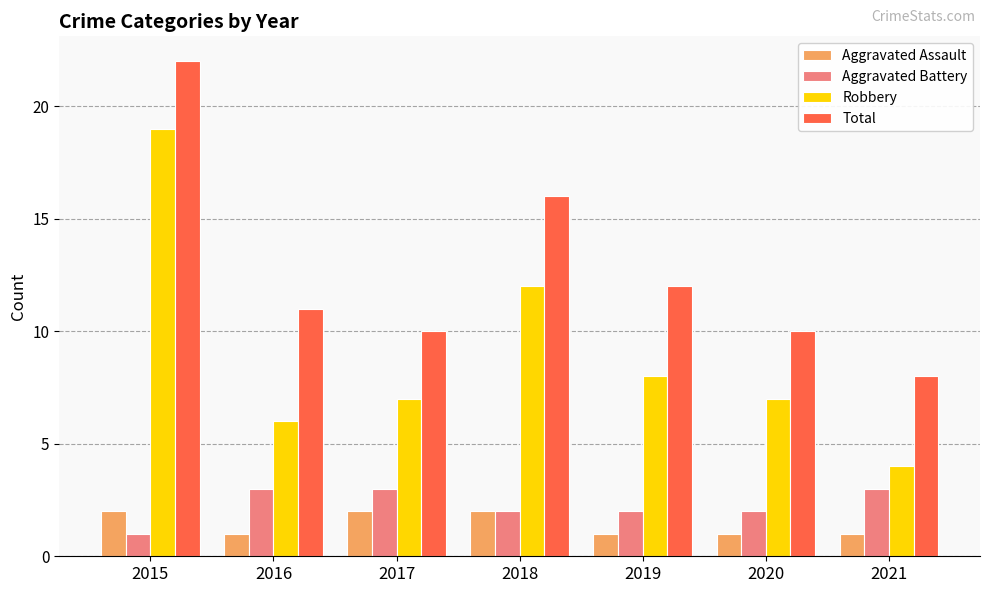

At which label does Robbery first exceed 7?

2015